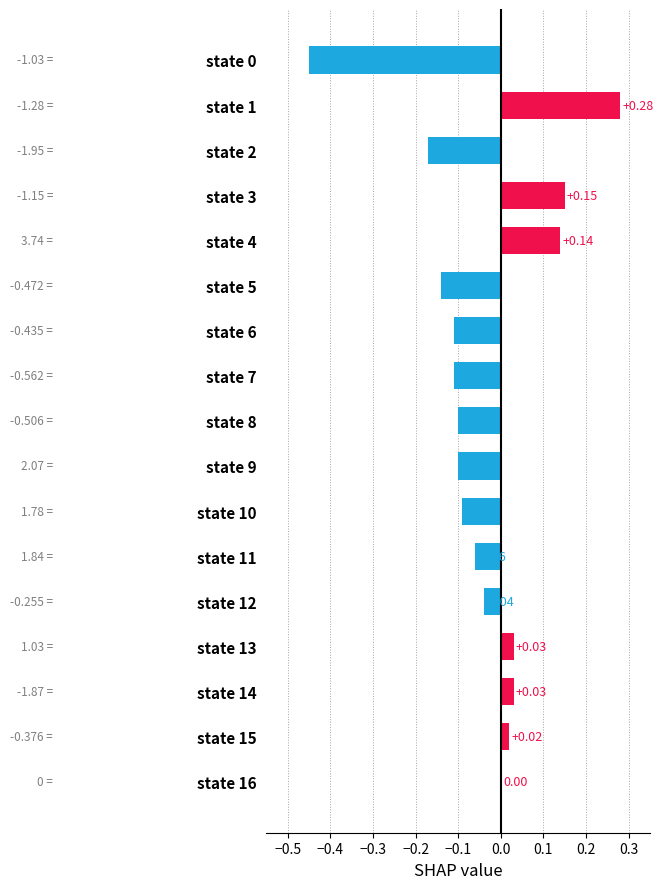

Are the bars horizontal?

Yes